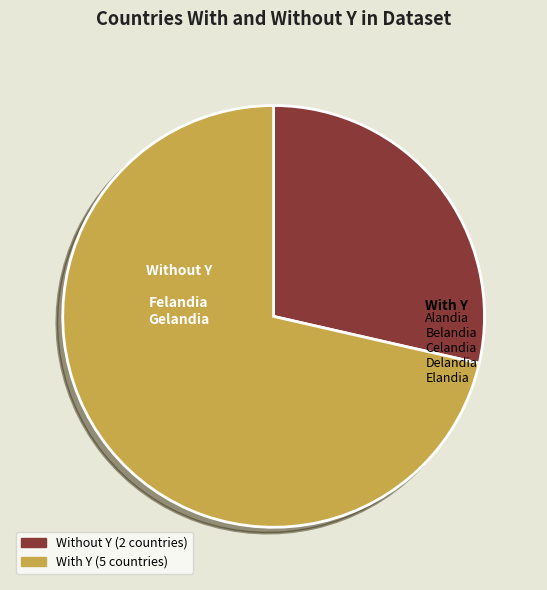

Is there any slice that represents more than half of the pie?

Yes